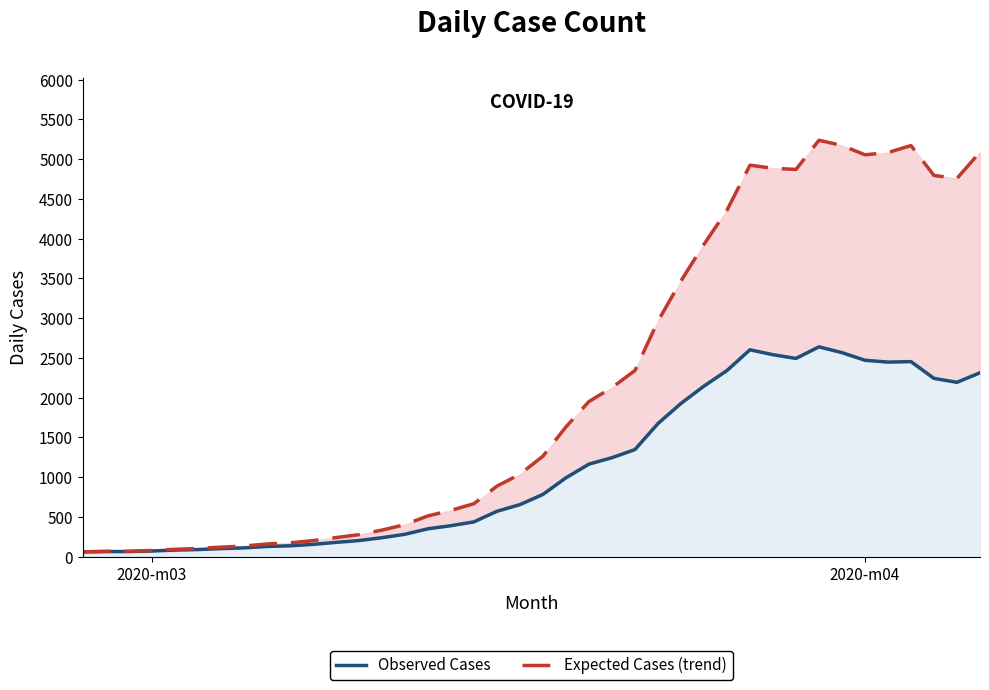

True or false: Observed Cases and Expected Cases (trend) intersect in this chart.

False